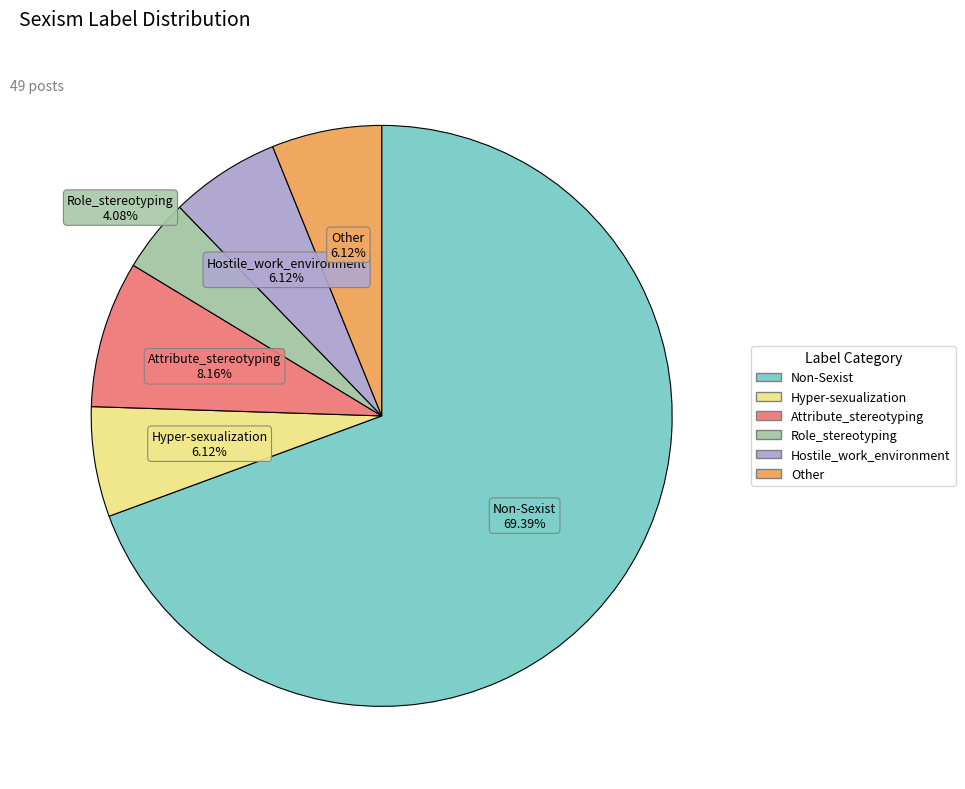

Is it true that Hyper-sexualization is 21% of the pie?

False